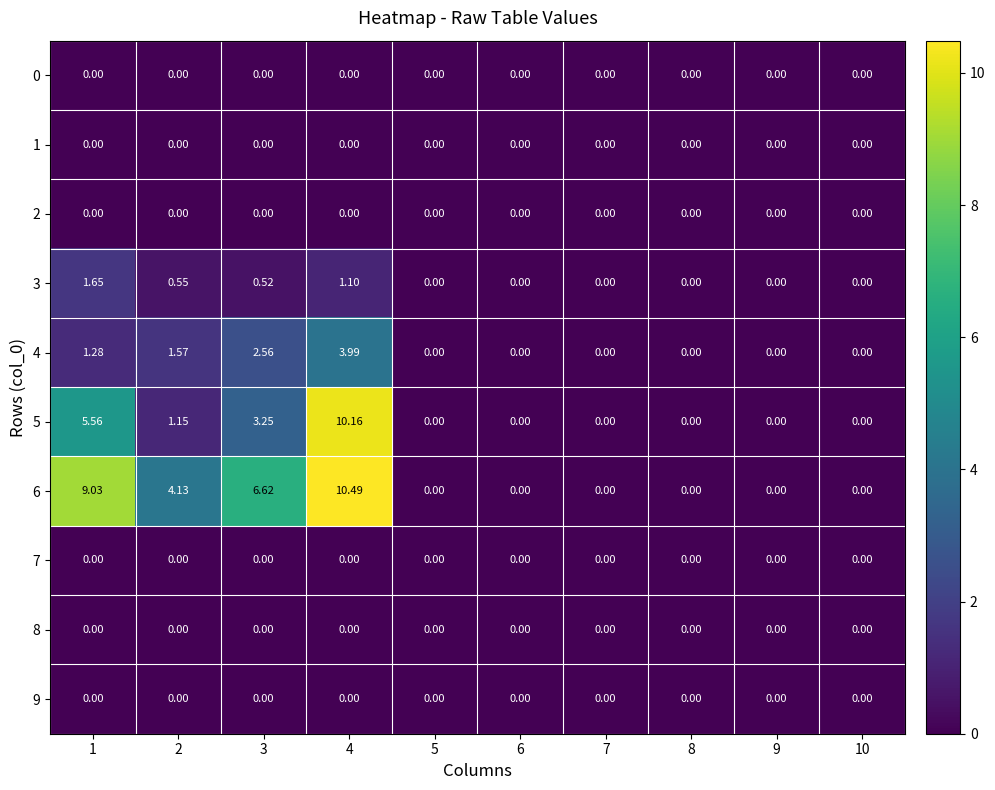

Between 2 and 10, which series saw the biggest shift?

6